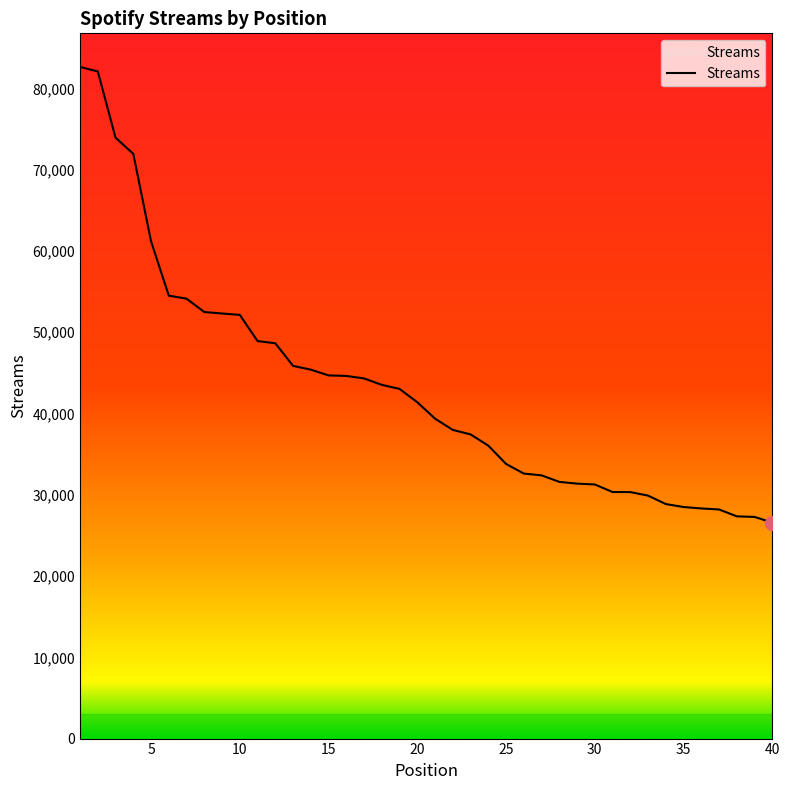

What is the sum of all values?

1717415